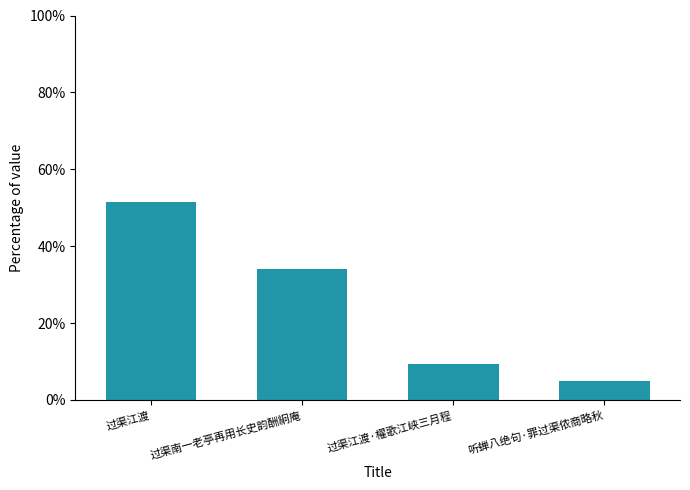

Reading right to left, extract all data points from this chart.

听蝉八绝句·罪过渠侬商略秋=0.0	过渠江渡·櫂歌江峡三月程=0.1	过渠南一老亭再用长史韵酬絅庵=0.3	过渠江渡=0.5